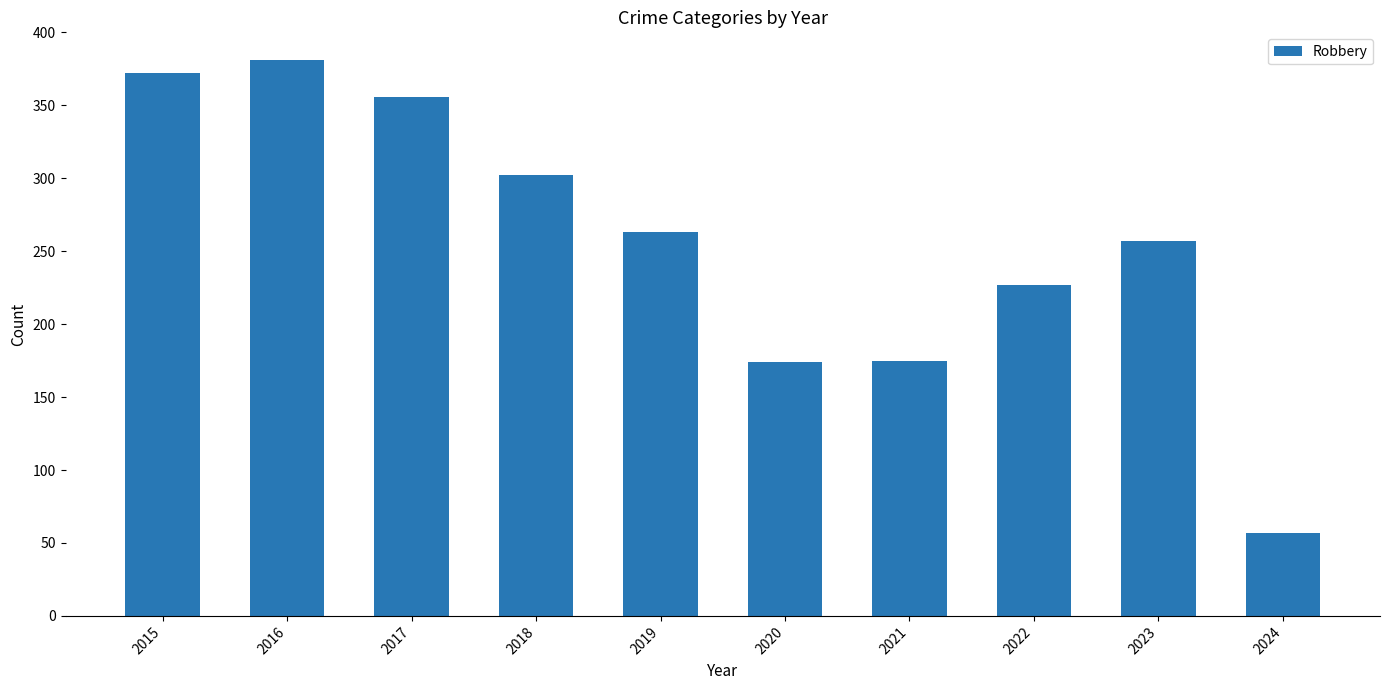

What is the difference between the values at 2023 and 2015?

115